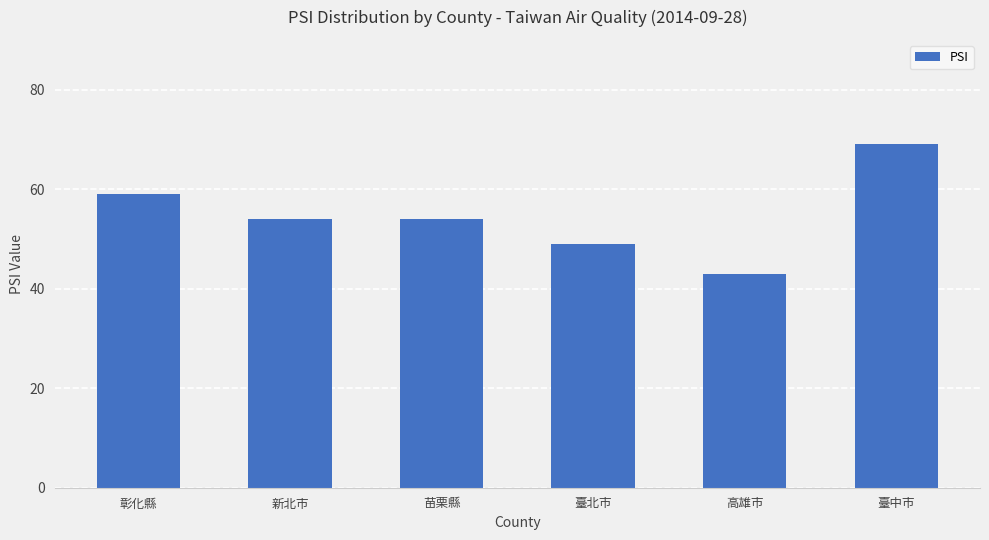

Count the number of data series in this chart.

1